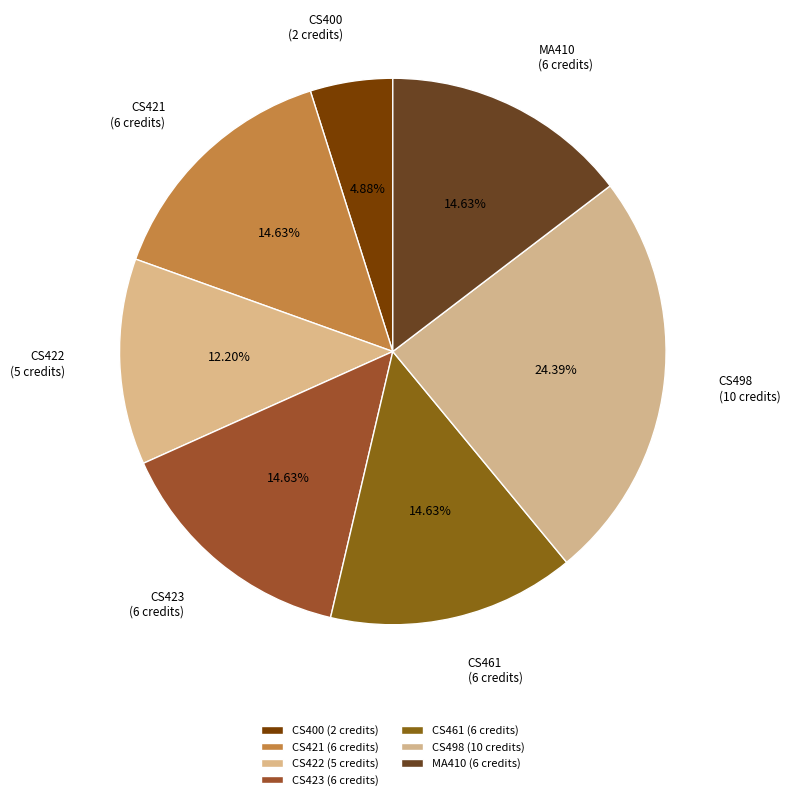

What is the ratio of the value at CS400
Summer Training to the value at CS423
VLSI CAD?

0.3